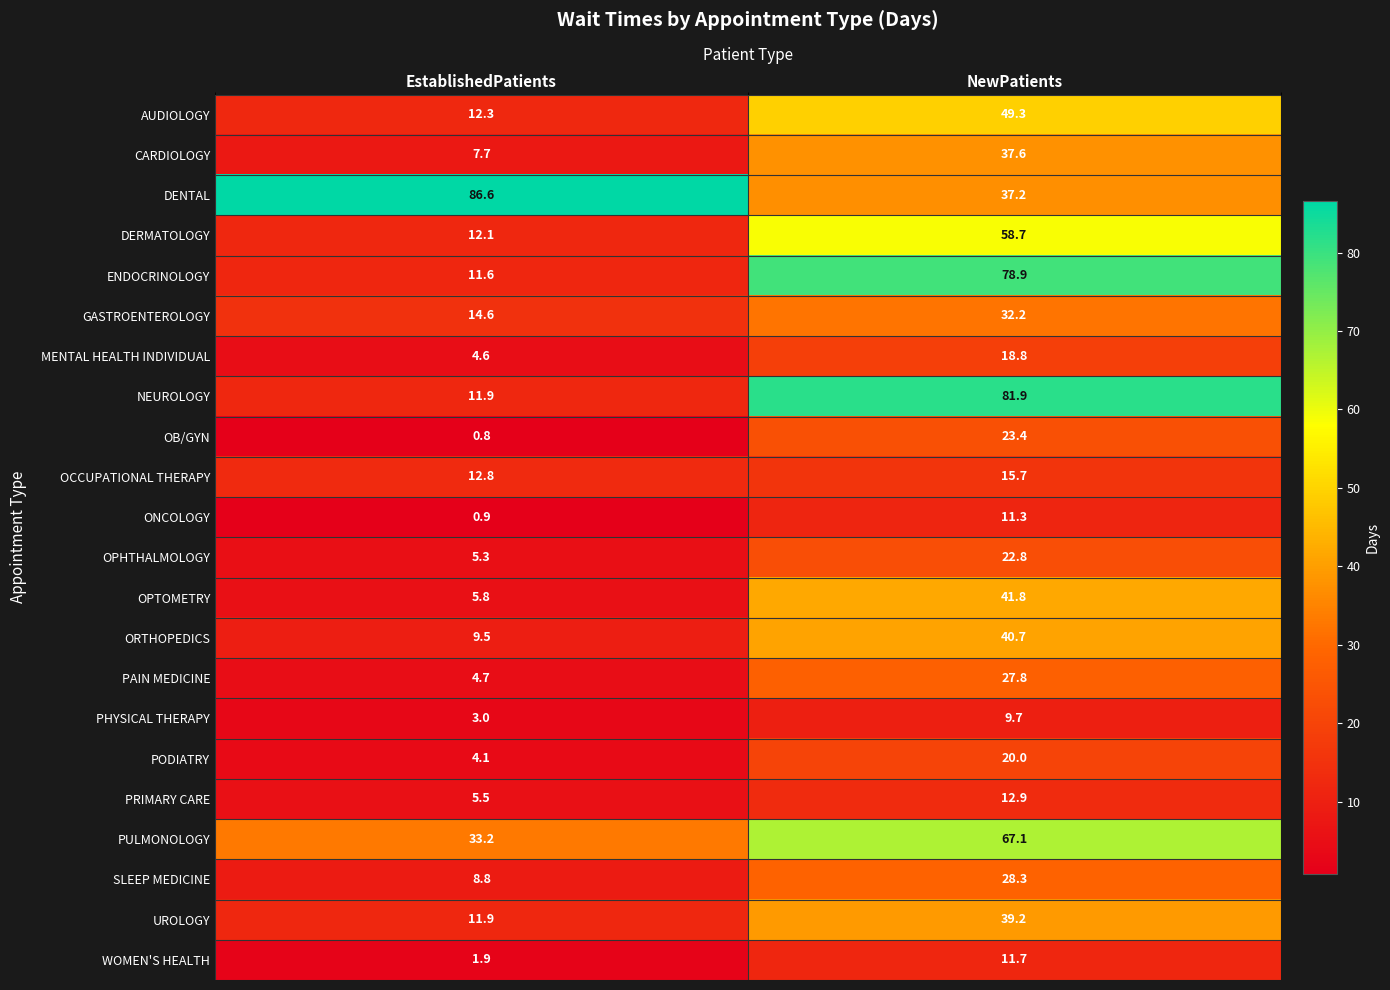

The value of ORTHOPEDICS at NewPatients is 40.7. True or false?

True